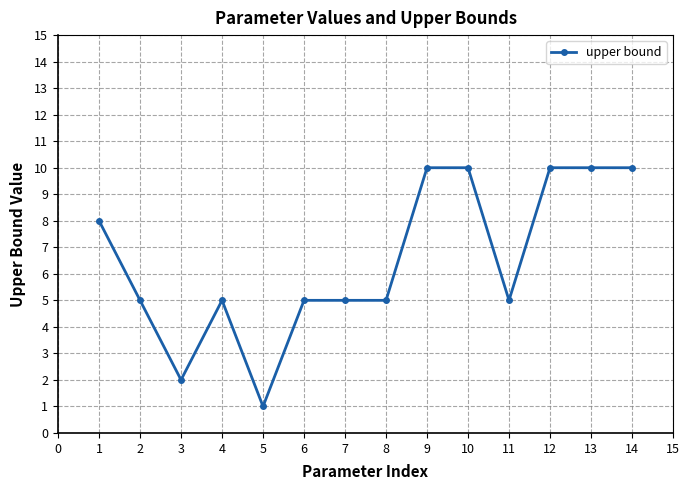

What is the value of the 11th point from the left?

5